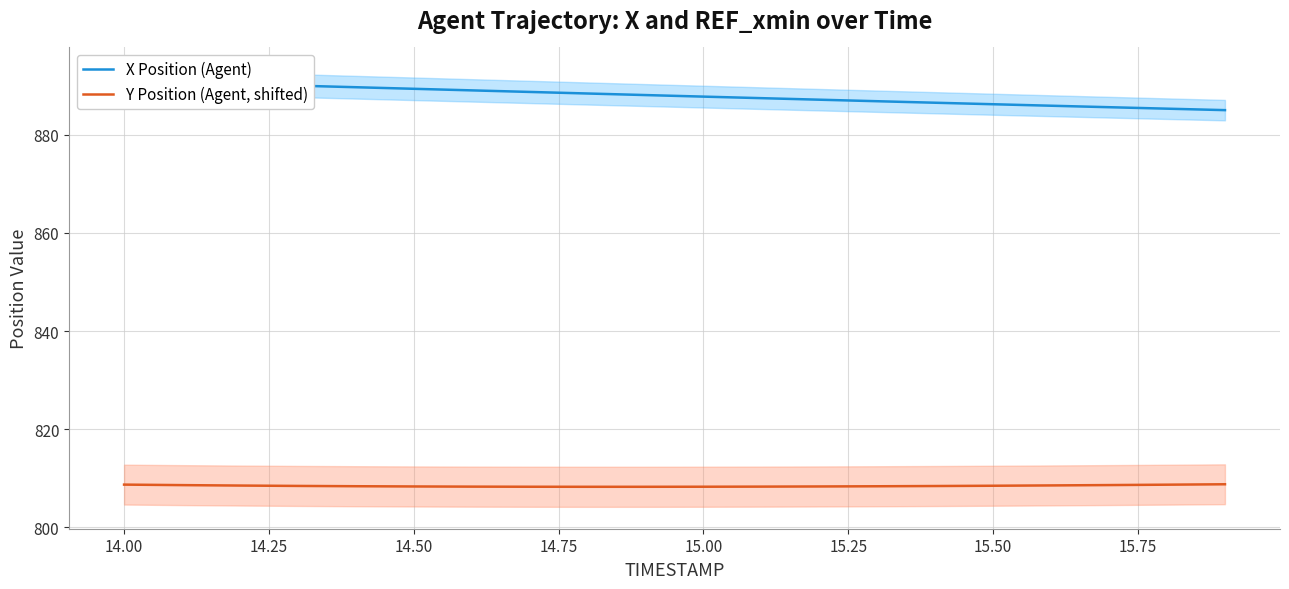

What are all the series names shown in the legend?

X Position (Agent), Y Position (Agent, shifted)